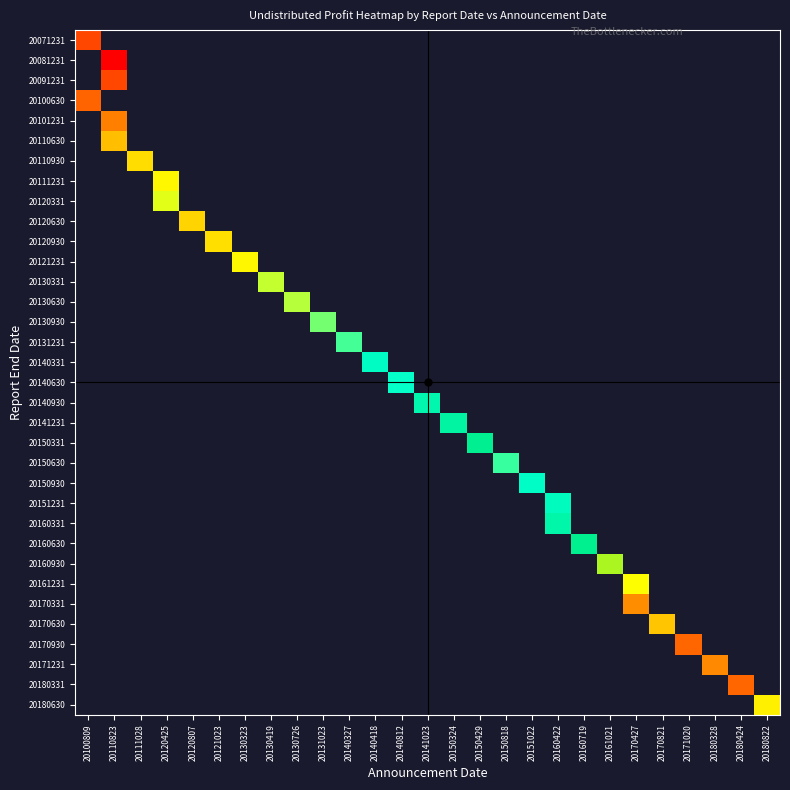

At how many categories does at least one series exceed 128126802?

18